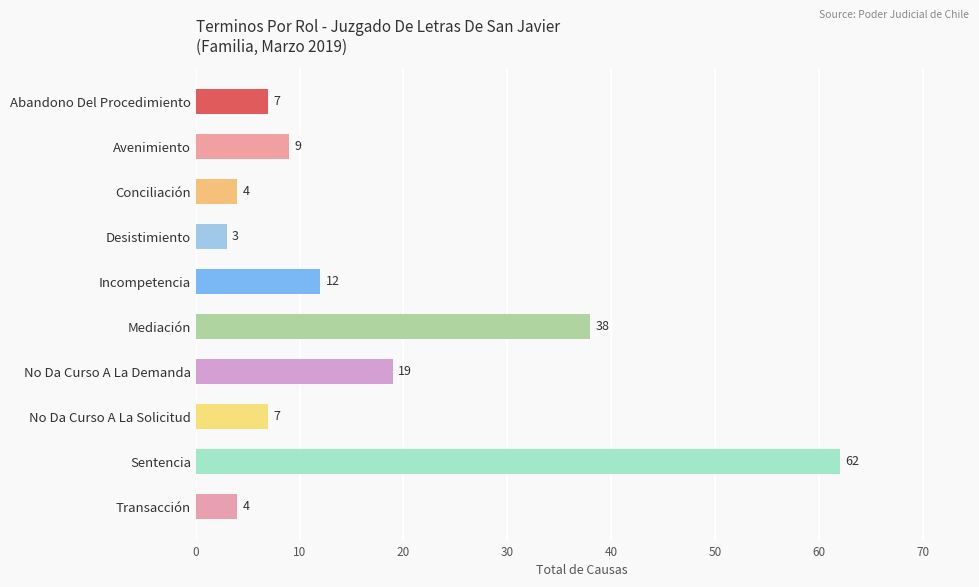

What is the label of the 5th bar from the top?

Incompetencia